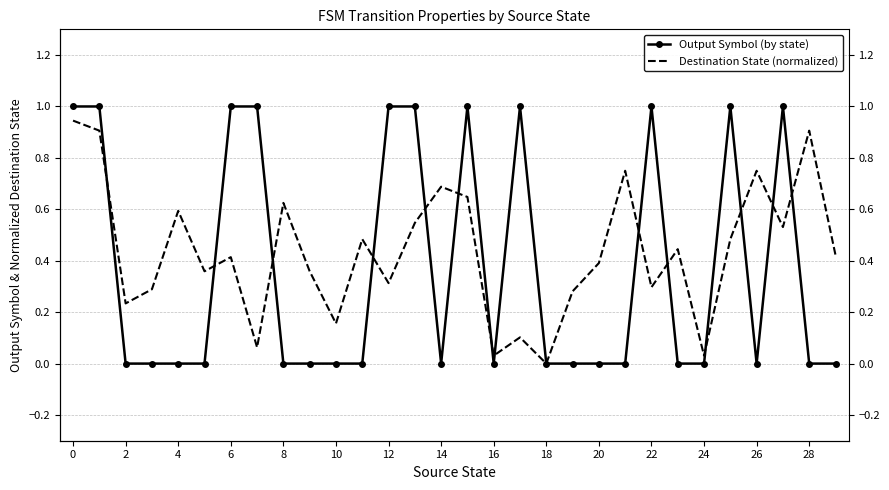

In Output Symbol (by state), how many points are higher than both neighbors (excluding endpoints)?

5